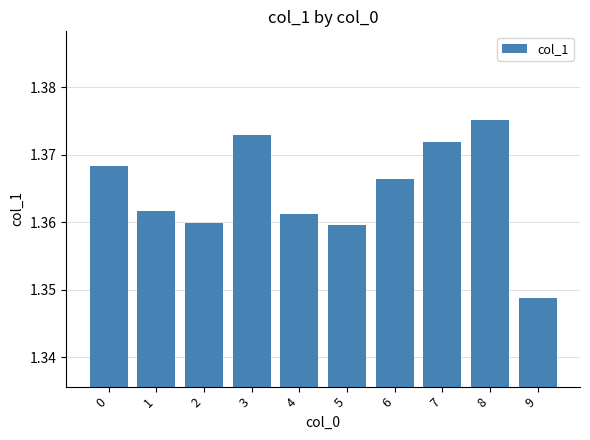

Which category has the lowest value across all series?

9